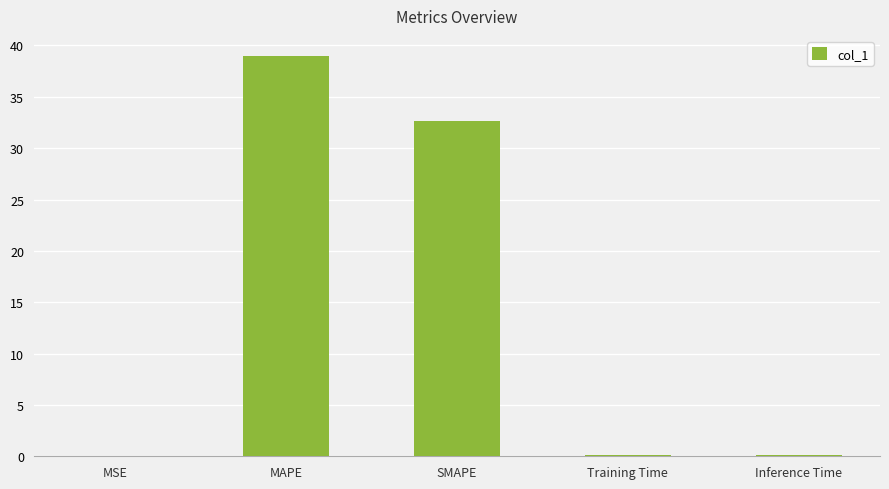

At which category does the chart reach its peak across all series?

MAPE